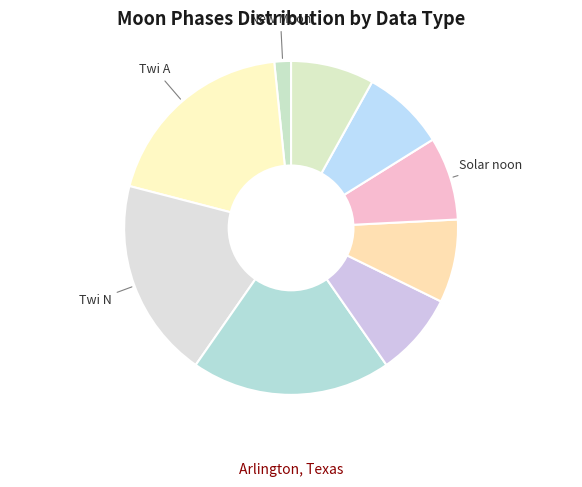

Count the number of slices in the pie.

9